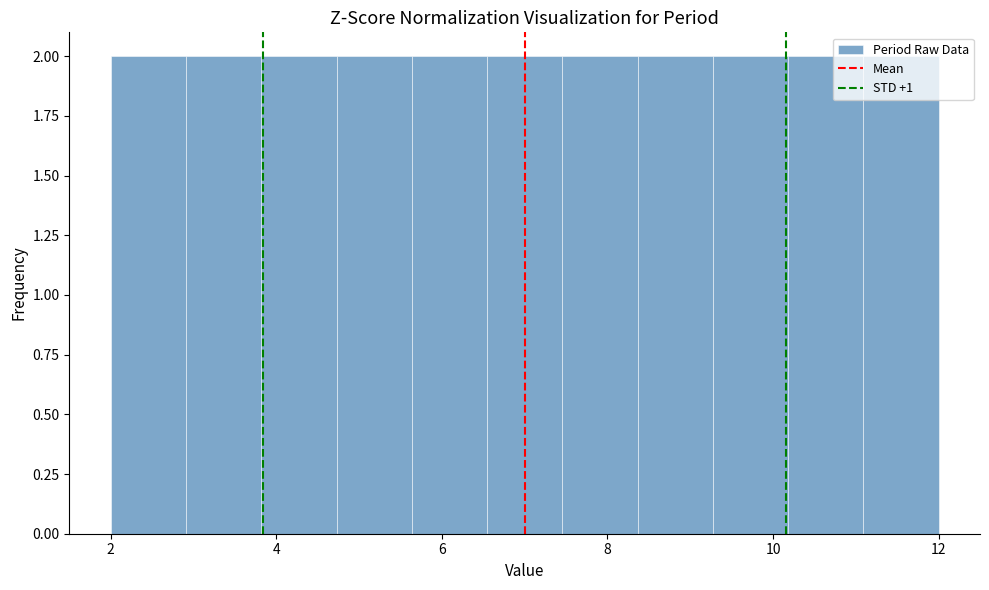

Reading left to right, transcribe this chart: for each bar, give the range it covers on the x-axis and its height. Neither the bar edges nor the heights are printed on the chart, so give them approximately, as read against the axes.

2.0 to 3.0: 2
3.0 to 3.8: 2
3.8 to 4.8: 2
4.8 to 5.6: 2
5.6 to 6.6: 2
6.6 to 7.4: 2
7.4 to 8.4: 2
8.4 to 9.2: 2
9.2 to 10.2: 2
10.2 to 11.0: 2
11.0 to 12.0: 2